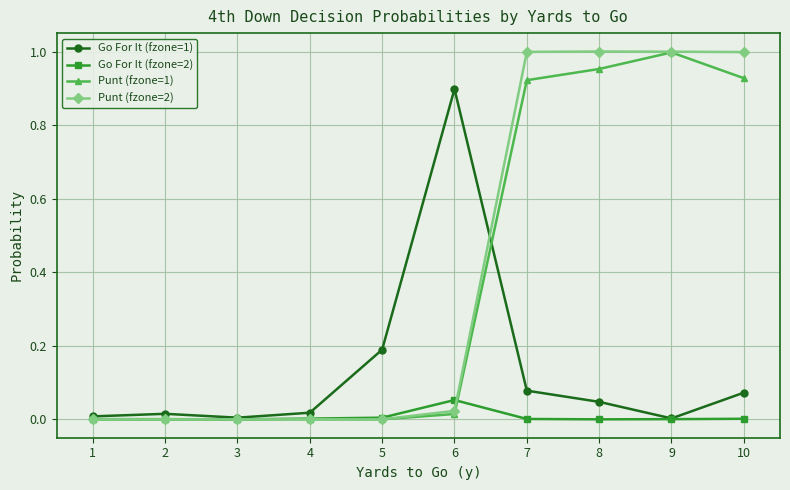

True or false: Go For It (fzone=1) has more than 2 points higher than both neighbors.

False